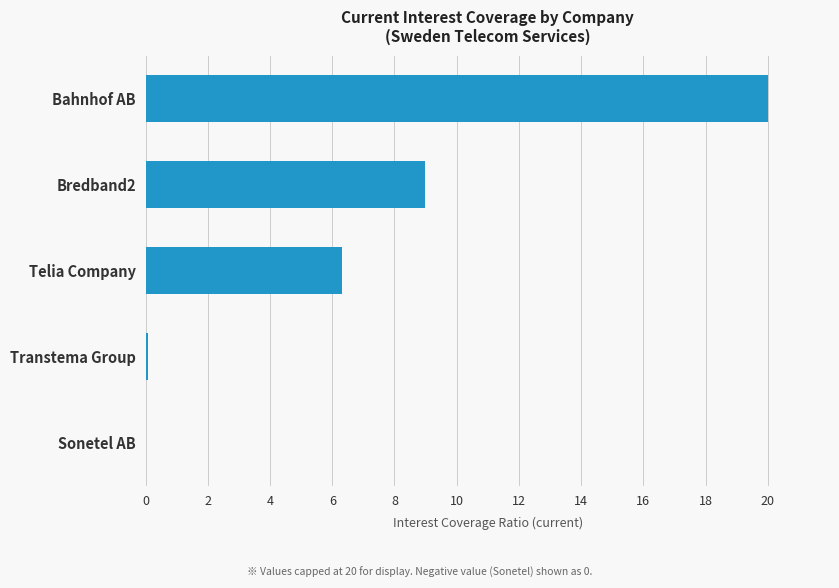

The chart shows a value of 6.3 at Telia Company. True or false?

True